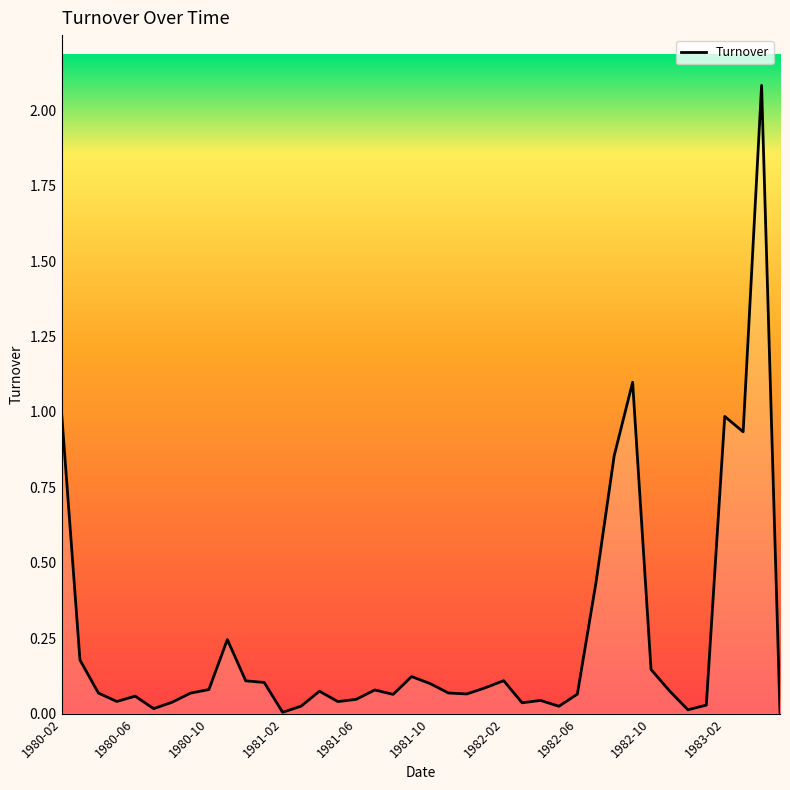

What is the sum of all values?

9.7